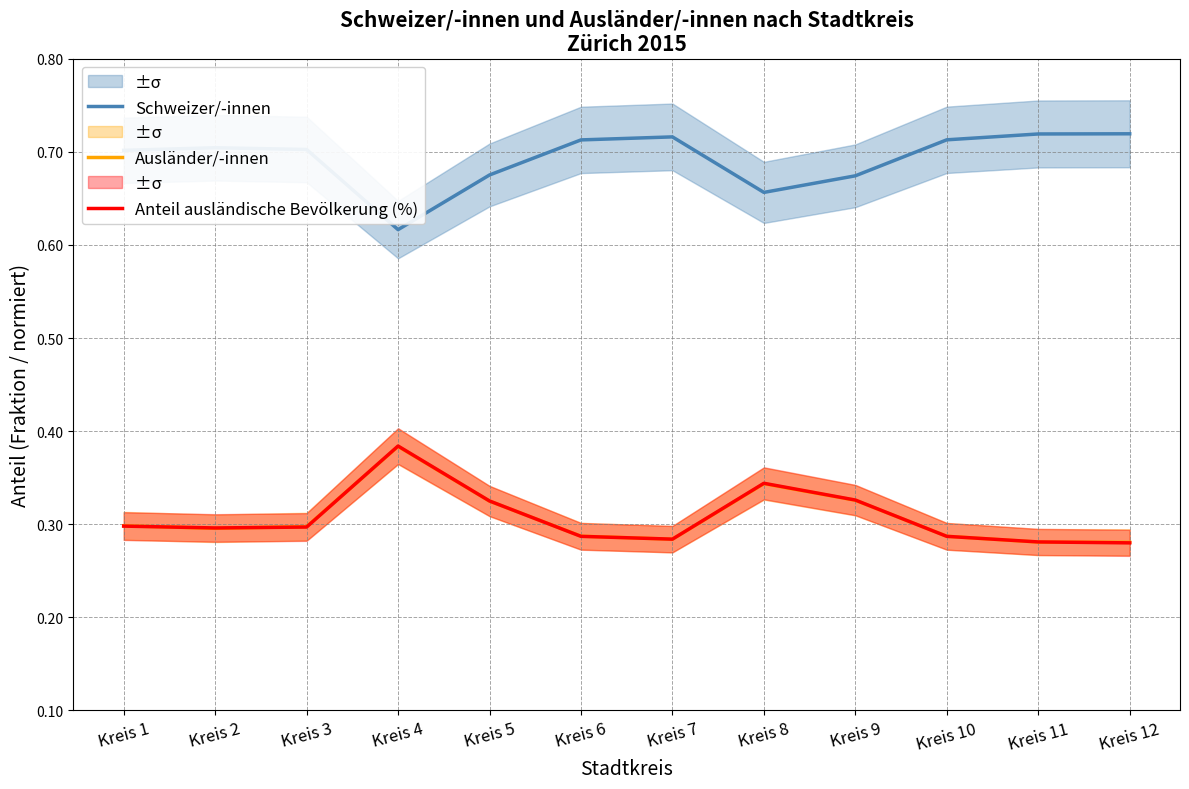

Does the chart display data point markers on the line(s)?

No